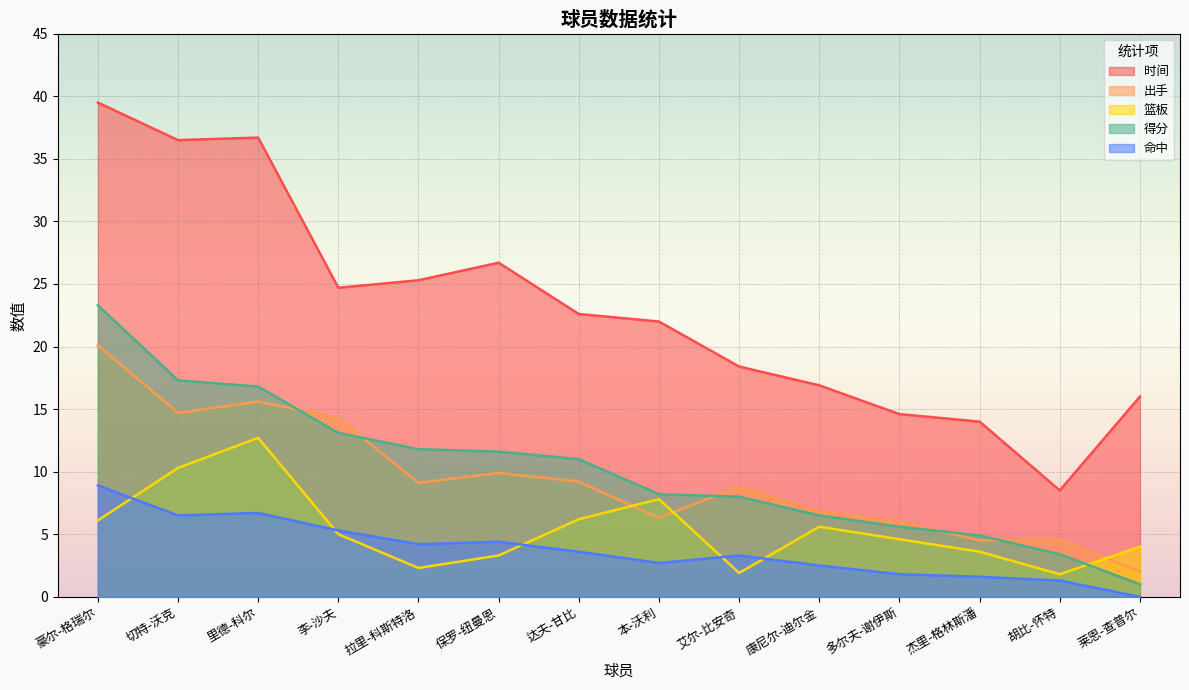

Reading left to right, extract all data points from this chart.

时间: 豪尔-格瑞尔=39.5	切特-沃克=36.5	里德-科尔=36.7	李-沙夫=24.7	拉里-科斯特洛=25.3	保罗-纽曼恩=26.7	达夫-甘比=22.6	本-沃利=22.0	艾尔-比安奇=18.4	康尼尔-迪尔金=16.9	多尔夫-谢伊斯=14.6	杰里-格林斯潘=14.0	胡比-怀特=8.5	莱恩-查普尔=16.0
出手: 豪尔-格瑞尔=20.1	切特-沃克=14.7	里德-科尔=15.6	李-沙夫=14.3	拉里-科斯特洛=9.1	保罗-纽曼恩=9.9	达夫-甘比=9.2	本-沃利=6.3	艾尔-比安奇=8.8	康尼尔-迪尔金=6.8	多尔夫-谢伊斯=6.0	杰里-格林斯潘=4.5	胡比-怀特=4.6	莱恩-查普尔=2.0
篮板: 豪尔-格瑞尔=6.1	切特-沃克=10.3	里德-科尔=12.7	李-沙夫=5.0	拉里-科斯特洛=2.3	保罗-纽曼恩=3.3	达夫-甘比=6.2	本-沃利=7.8	艾尔-比安奇=1.9	康尼尔-迪尔金=5.6	多尔夫-谢伊斯=4.6	杰里-格林斯潘=3.6	胡比-怀特=1.8	莱恩-查普尔=4.0
得分: 豪尔-格瑞尔=23.3	切特-沃克=17.3	里德-科尔=16.8	李-沙夫=13.1	拉里-科斯特洛=11.8	保罗-纽曼恩=11.6	达夫-甘比=11.0	本-沃利=8.2	艾尔-比安奇=8.0	康尼尔-迪尔金=6.5	多尔夫-谢伊斯=5.6	杰里-格林斯潘=4.9	胡比-怀特=3.4	莱恩-查普尔=1.0
命中: 豪尔-格瑞尔=8.9	切特-沃克=6.5	里德-科尔=6.7	李-沙夫=5.3	拉里-科斯特洛=4.2	保罗-纽曼恩=4.4	达夫-甘比=3.6	本-沃利=2.7	艾尔-比安奇=3.3	康尼尔-迪尔金=2.5	多尔夫-谢伊斯=1.8	杰里-格林斯潘=1.6	胡比-怀特=1.3	莱恩-查普尔=0.0